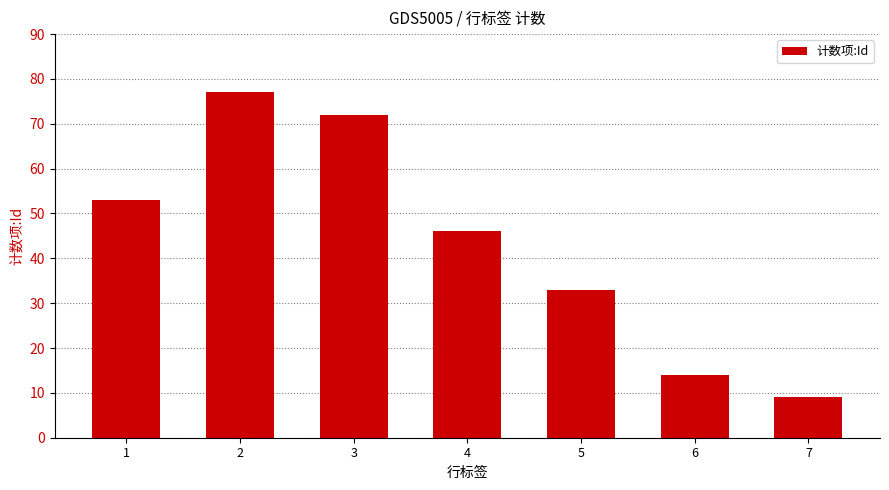

Count the number of categories in the chart.

7